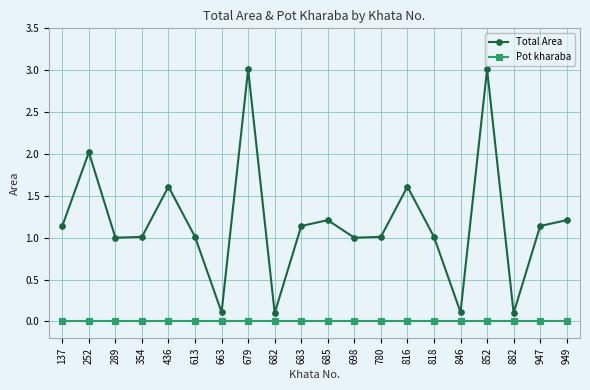

What are all the series names shown in the legend?

Total Area, Pot kharaba